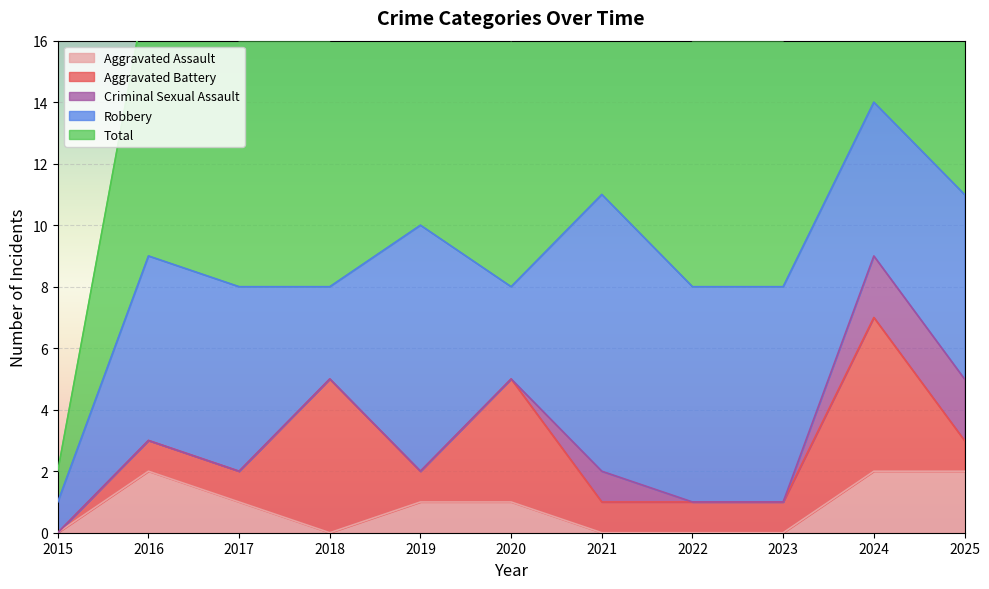

What is the value of the Aggravated Assault point at the 2nd from the left?

2